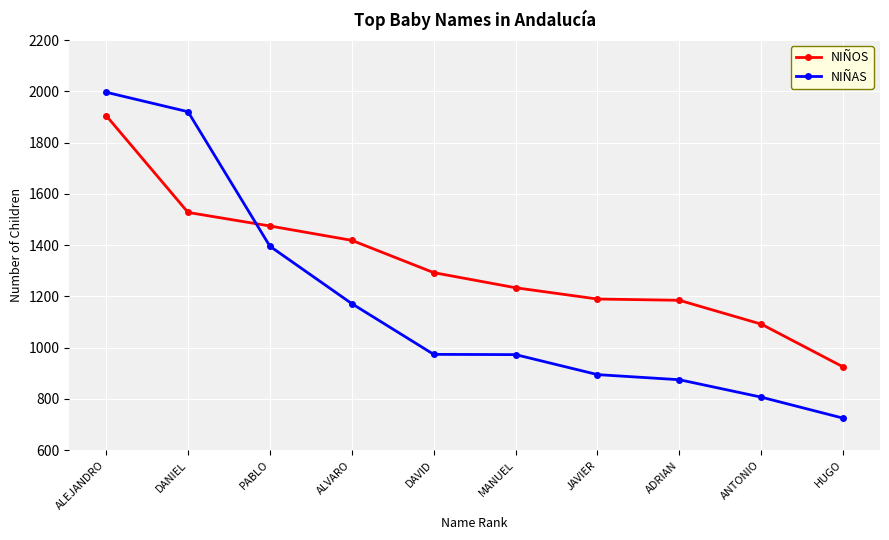

Is this an area chart (filled region under the line)?

No